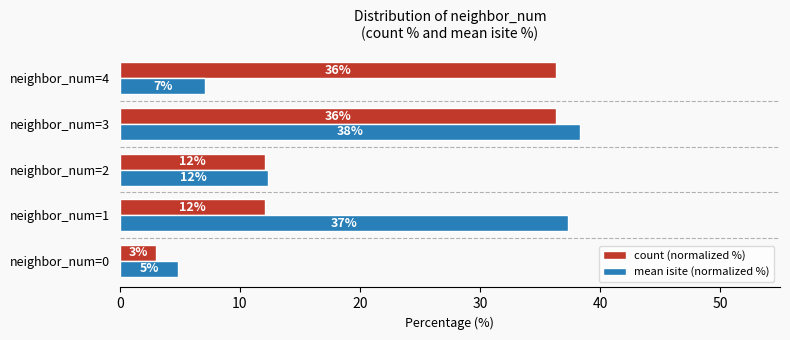

What is the average value of the count (normalized %) series?

20.0